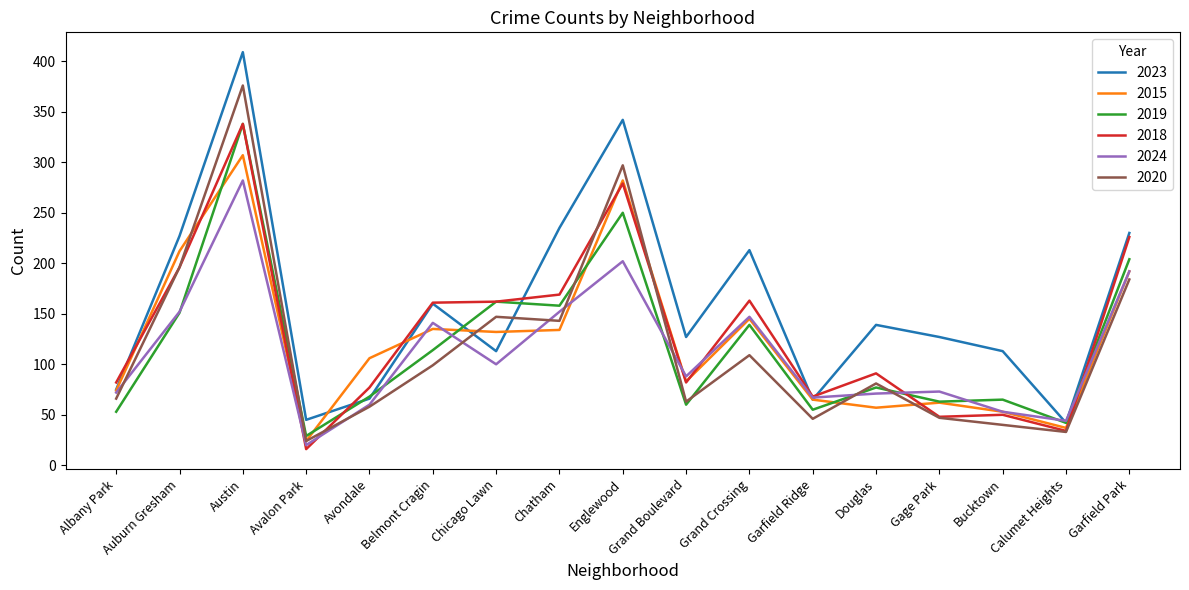

What position from the left is Englewood?

9